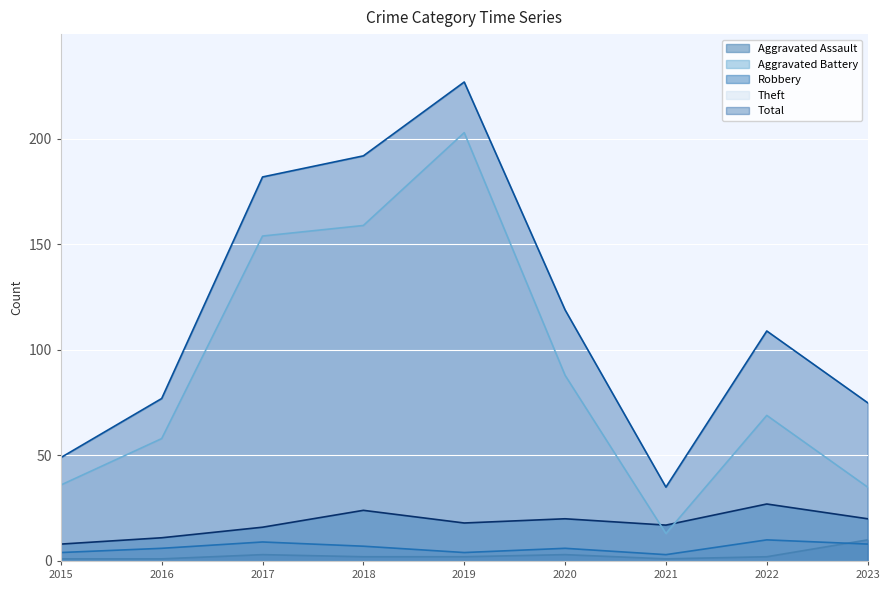

True or false: Robbery and Aggravated Battery cross at least once.

False